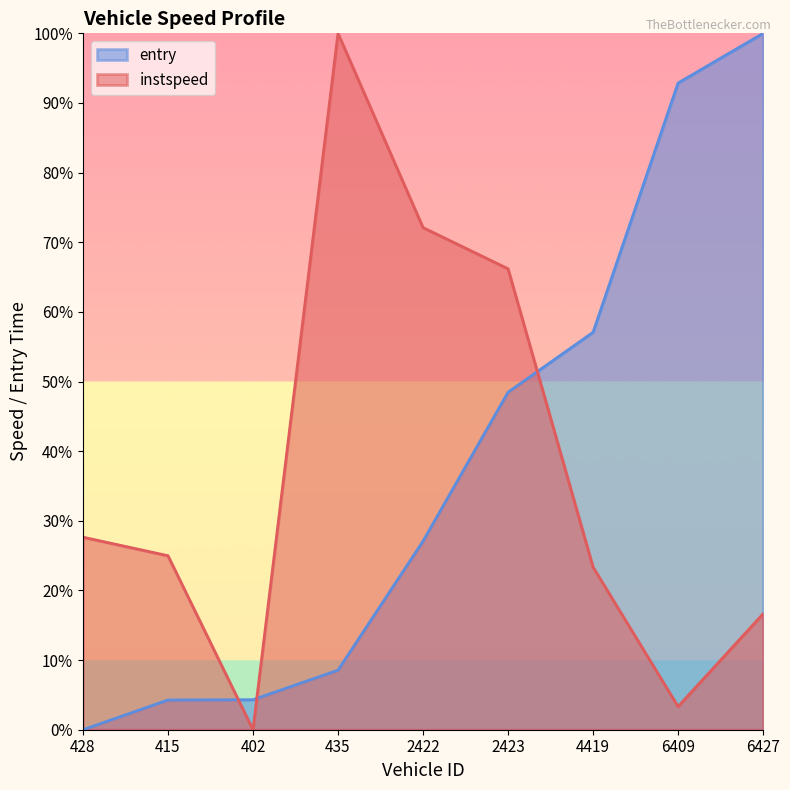

Is it true that entry equals 100.0 at 6427?

True